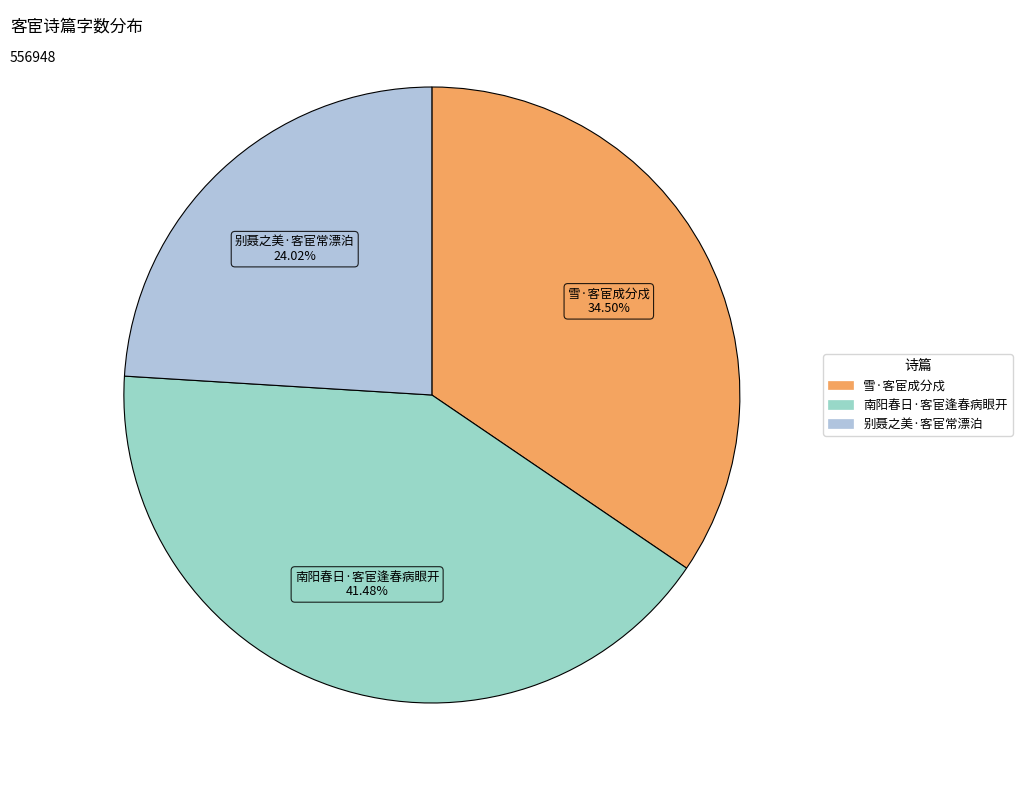

How many segments does this pie chart have?

3